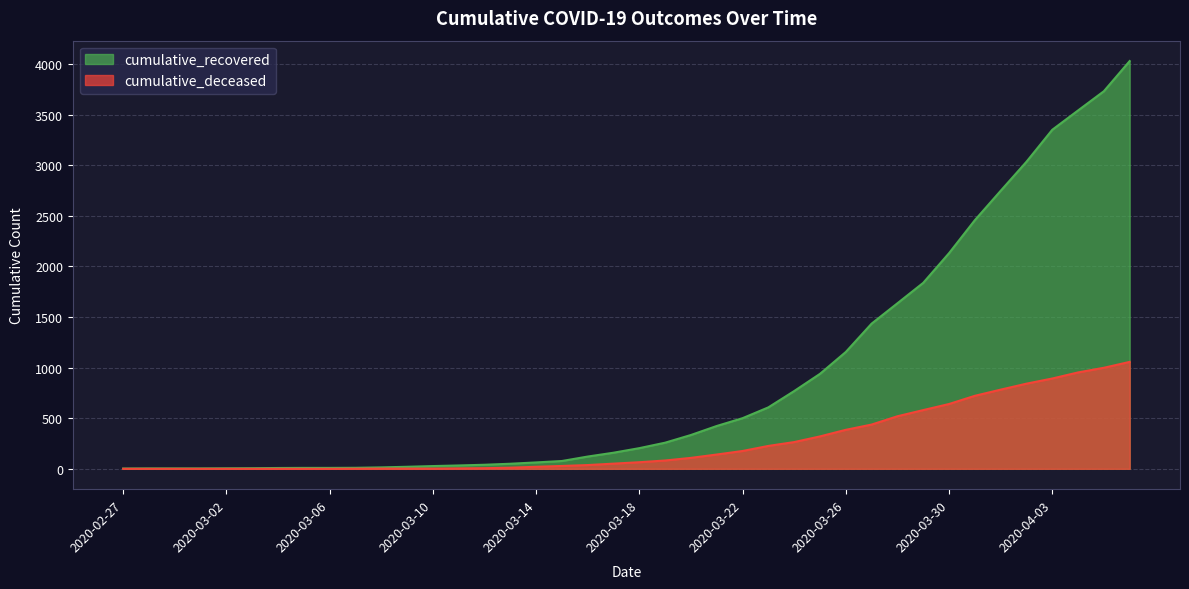

At which category is the sum across all series the highest?

2020-04-06